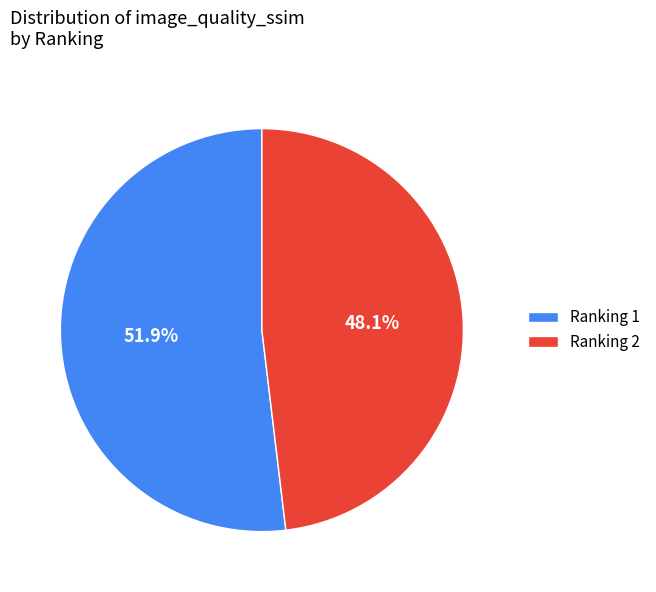

How many slices are in this pie chart?

2